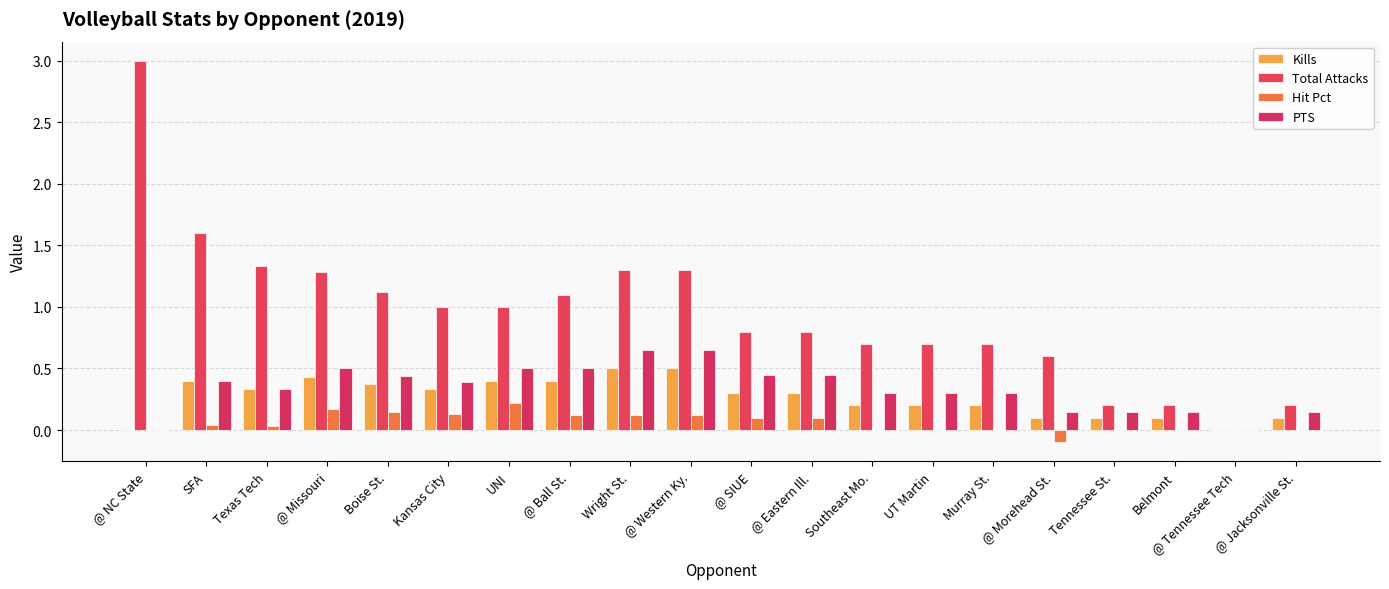

What is the difference between the second highest and second lowest values in the Hit Pct series?

0.2